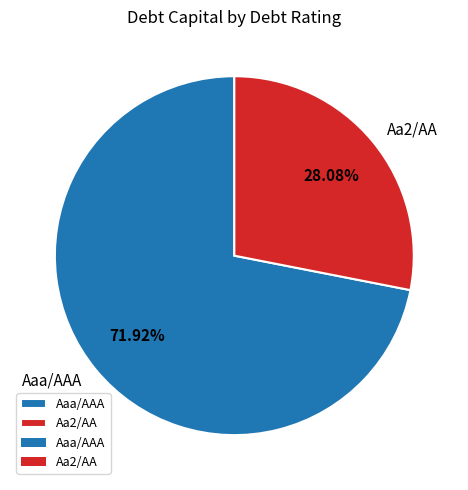

To the nearest percent, what is the difference between the Aaa/AAA and Aa2/AA slice percentages?

44%